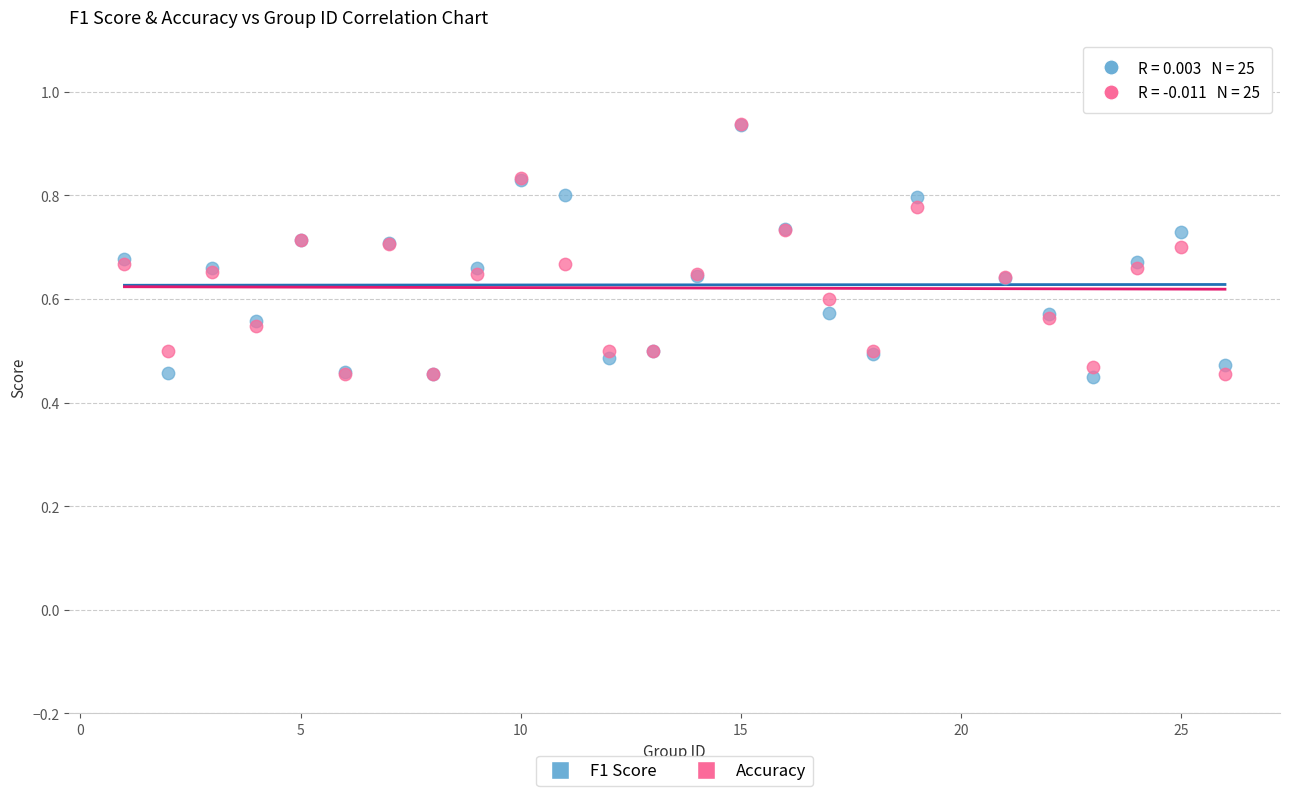

What are all the series names shown in the legend?

F1 Score, Accuracy